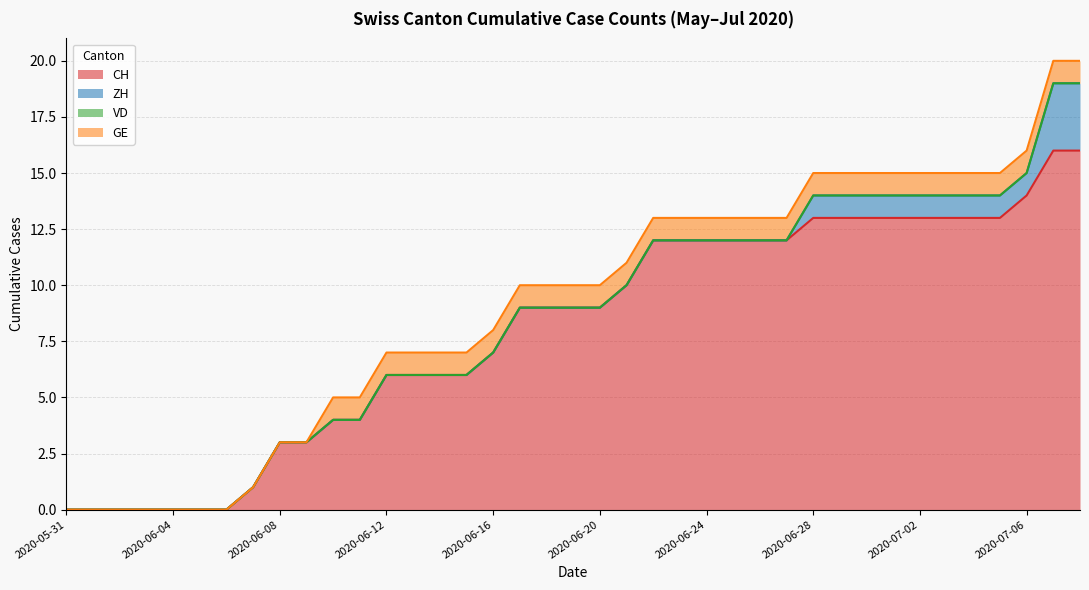

What is the maximum value for CH?

16